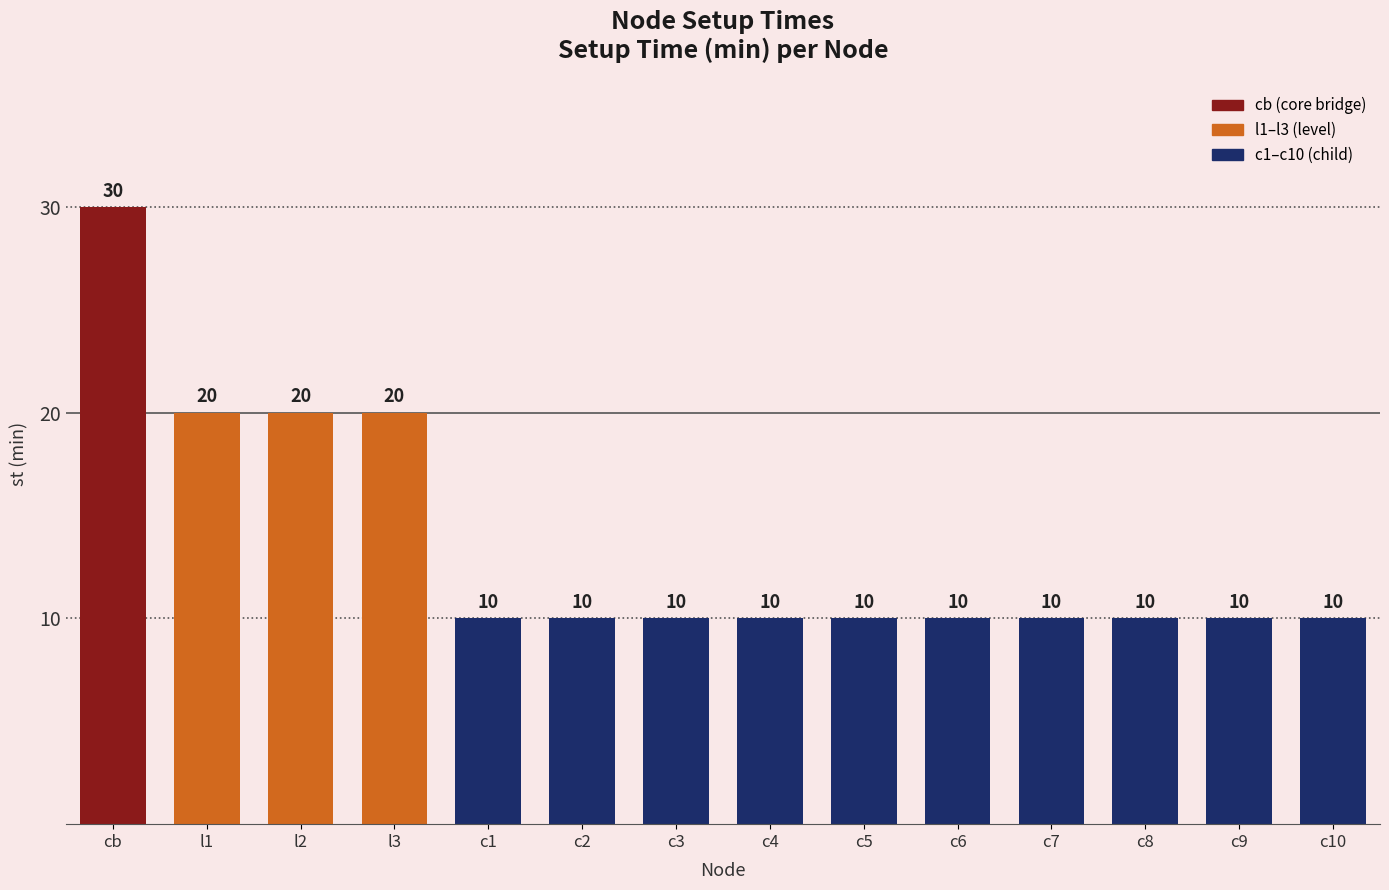

What is the label of the 9th bar from the right?

c2